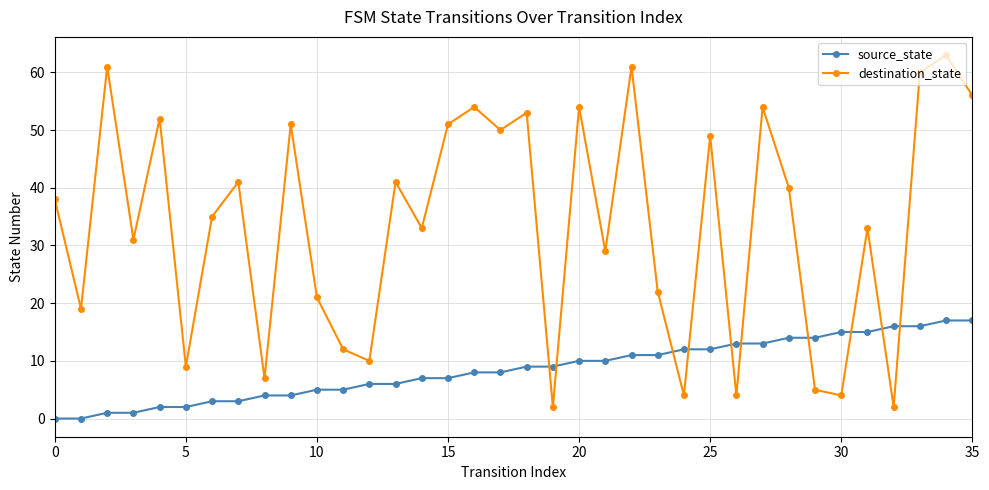

How many interior local peaks does the destination_state series have?

13